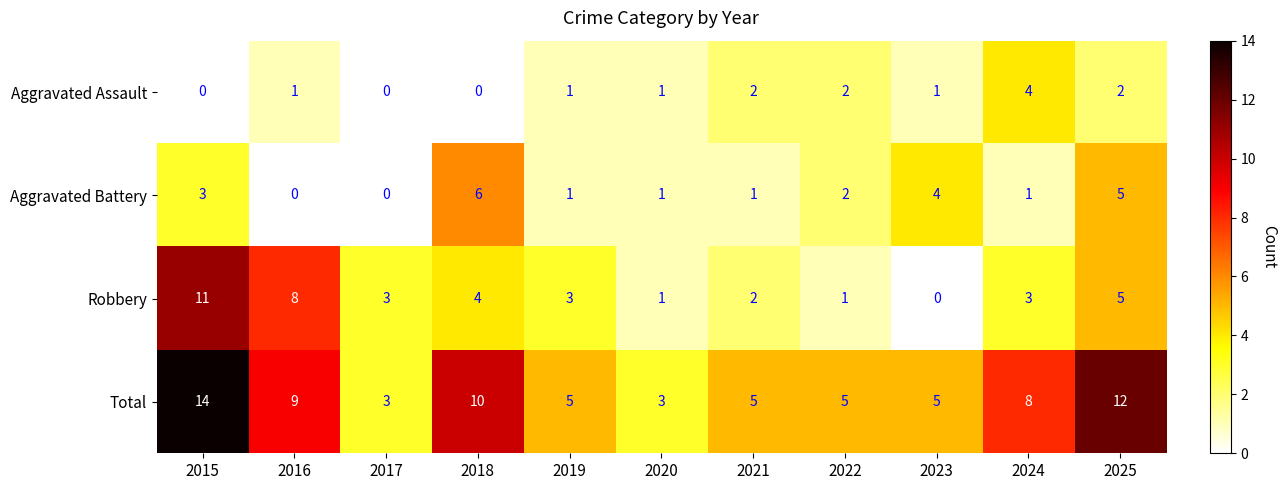

What is the average value of the Total series?

7